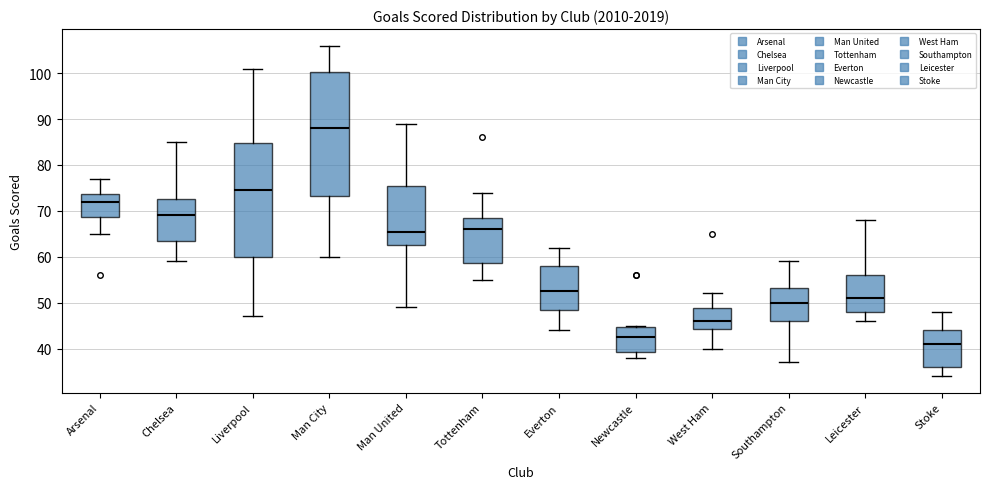

Reading left to right, read every box against the y-axis: the position of its median line, the range the box covers, and the ends of its whiskers. The values are not printed on the chart, so give them approximately, as read against the axis.

Arsenal: median 72, box 69 to 74, whiskers 65 to 77
Chelsea: median 69, box 64 to 73, whiskers 59 to 85
Liverpool: median 75, box 60 to 85, whiskers 47 to 101
Man City: median 88, box 73 to 100, whiskers 60 to 106
Man United: median 66, box 63 to 76, whiskers 49 to 89
Tottenham: median 66, box 59 to 69, whiskers 55 to 74
Everton: median 53, box 49 to 58, whiskers 44 to 62
Newcastle: median 43, box 39 to 45, whiskers 38 to 45
West Ham: median 46, box 44 to 49, whiskers 40 to 52
Southampton: median 50, box 46 to 53, whiskers 37 to 59
Leicester: median 51, box 48 to 56, whiskers 46 to 68
Stoke: median 41, box 36 to 44, whiskers 34 to 48